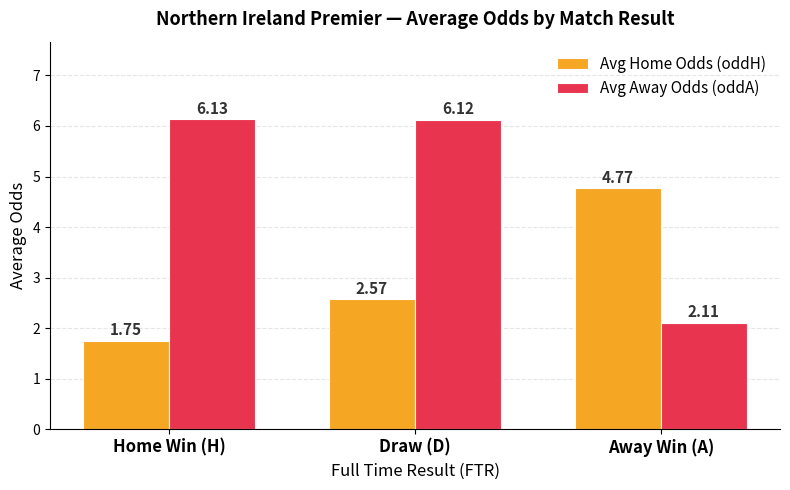

List the series in order of their peak value, lowest first.

Avg Home Odds (oddH), Avg Away Odds (oddA)